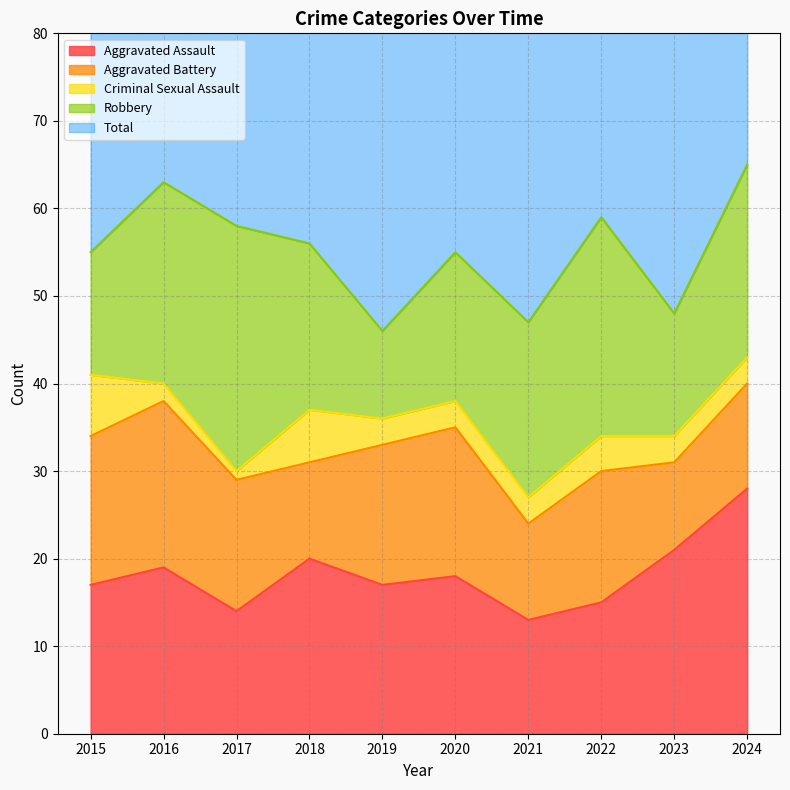

True or false: Total and Aggravated Battery cross at least once.

False